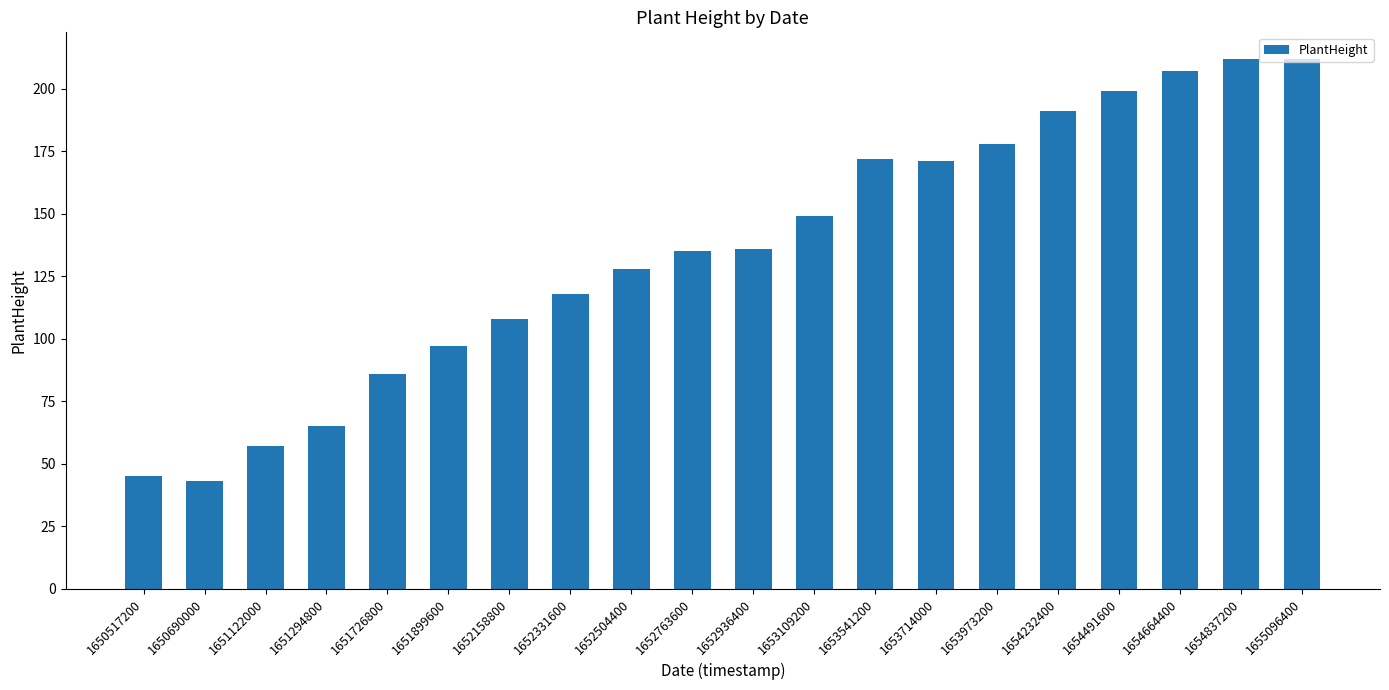

What is the average value?

135